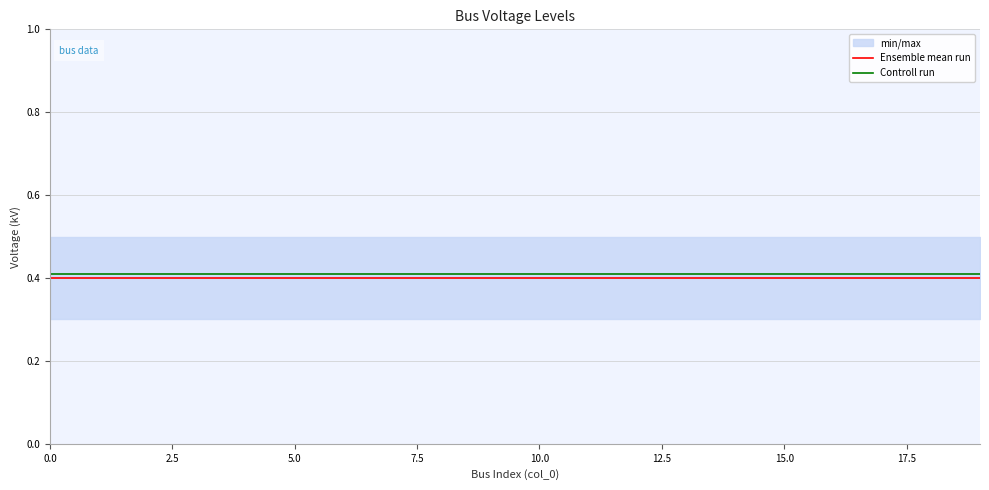

At 10.0, list the series in order from largest to smallest.

Controll run, Ensemble mean run